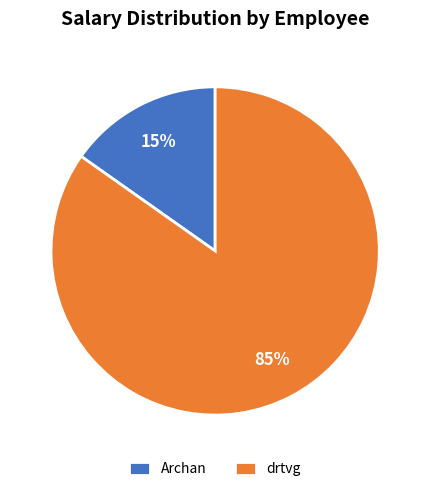

Do Archan and drtvg together represent more than half of the pie?

Yes